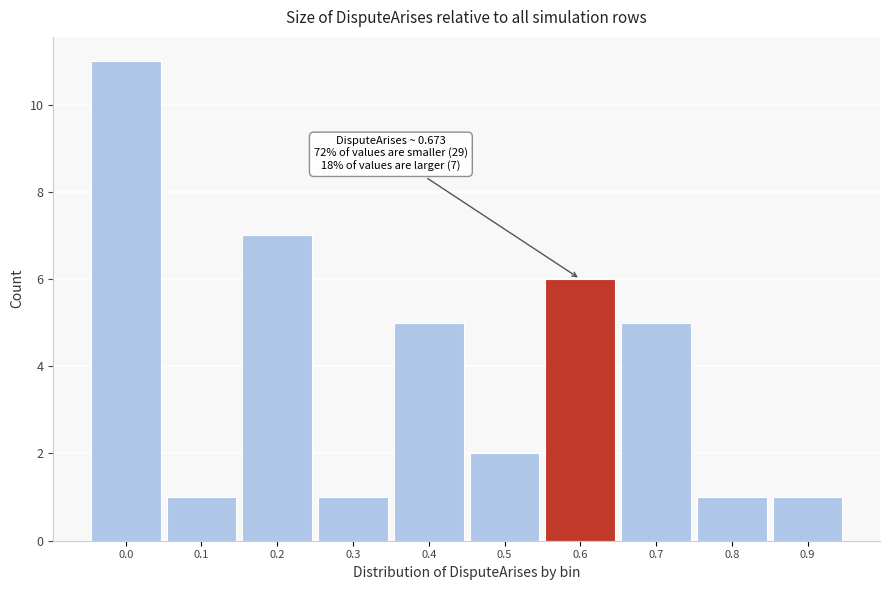

Reading left to right, transcribe all the data shown in this chart.

0.0=11	0.1=1	0.2=7	0.3=1	0.4=5	0.5=2	0.6=6	0.7=5	0.8=1	0.9=1